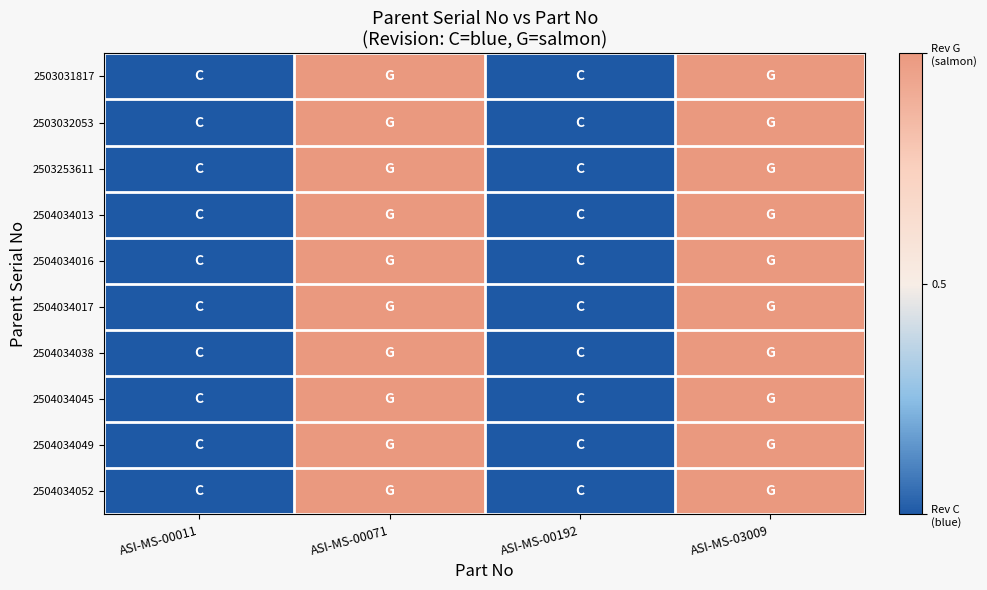

How many categories are shown in the chart?

4